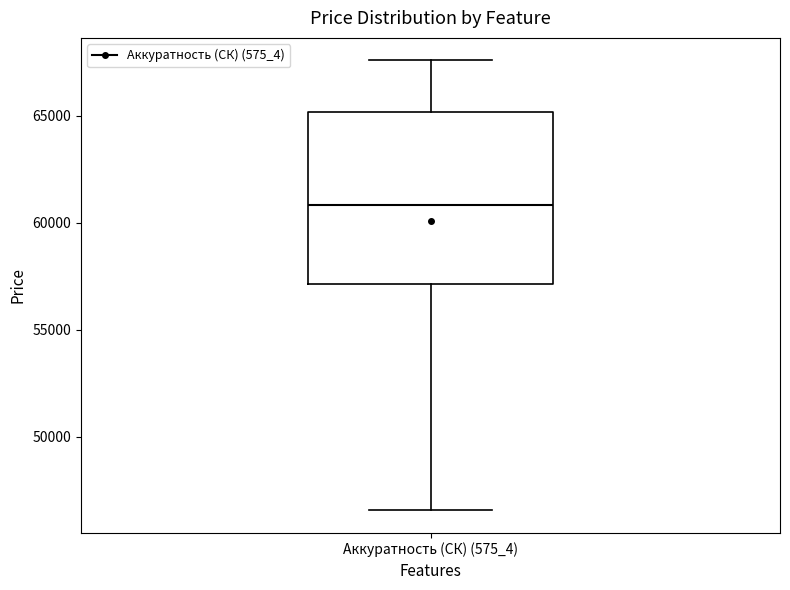

Transcribe this box plot: give where the median line is, the range the box spans, and where the two whiskers end, as read against the y-axis. The values are not printed on the chart, so give them approximately, as read against the axis.

median 61000, box 57000 to 65000, whiskers 46500 to 67500